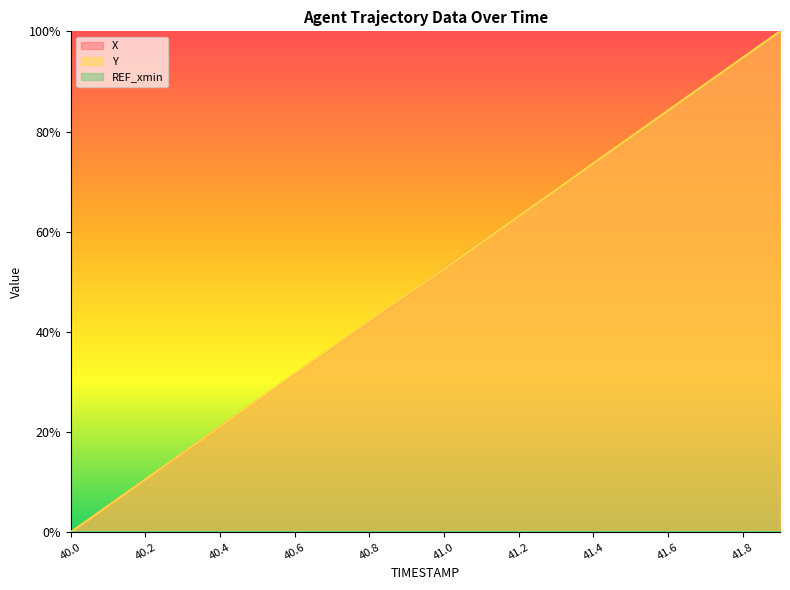

Reading left to right, what are all the values shown in this chart?

X: 40.0=0.0	40.1=0.1	40.2=0.1	40.3=0.2	40.4=0.2	40.5=0.3	40.6=0.3	40.7=0.4	40.8=0.4	40.9=0.5	41.0=0.5	41.1=0.6	41.2=0.6	41.3=0.7	41.4=0.7	41.5=0.8	41.6=0.8	41.7=0.9	41.8=0.9	41.9=1.0
Y: 40.0=0.0	40.1=0.1	40.2=0.1	40.3=0.2	40.4=0.2	40.5=0.3	40.6=0.3	40.7=0.4	40.8=0.4	40.9=0.5	41.0=0.5	41.1=0.6	41.2=0.6	41.3=0.7	41.4=0.7	41.5=0.8	41.6=0.8	41.7=0.9	41.8=0.9	41.9=1.0